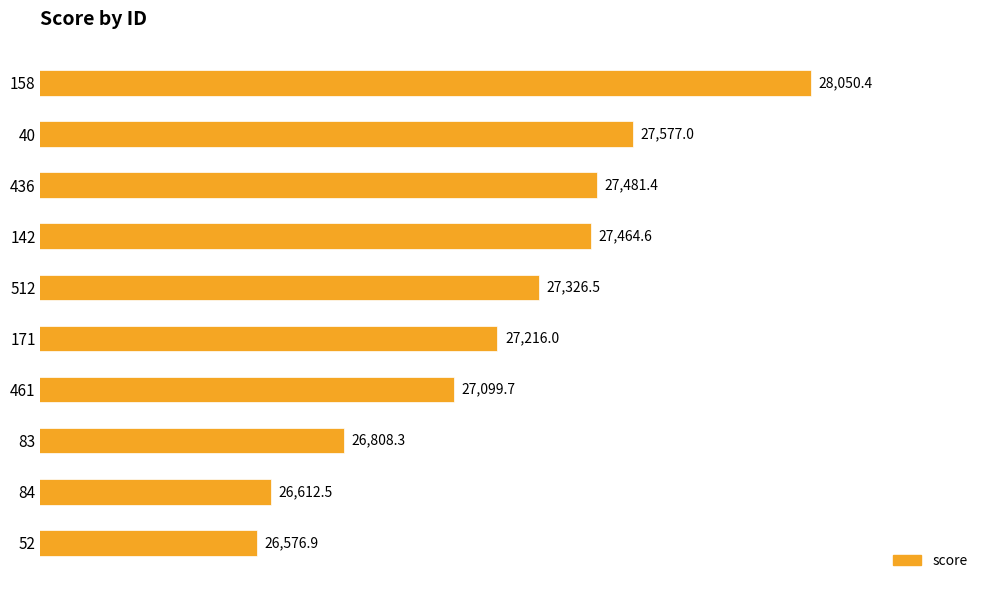

Reading top to bottom, list all the values displayed in this chart.

158=28050.4	40=27577.0	436=27481.4	142=27464.6	512=27326.5	171=27216.0	461=27099.7	83=26808.3	84=26612.5	52=26576.9